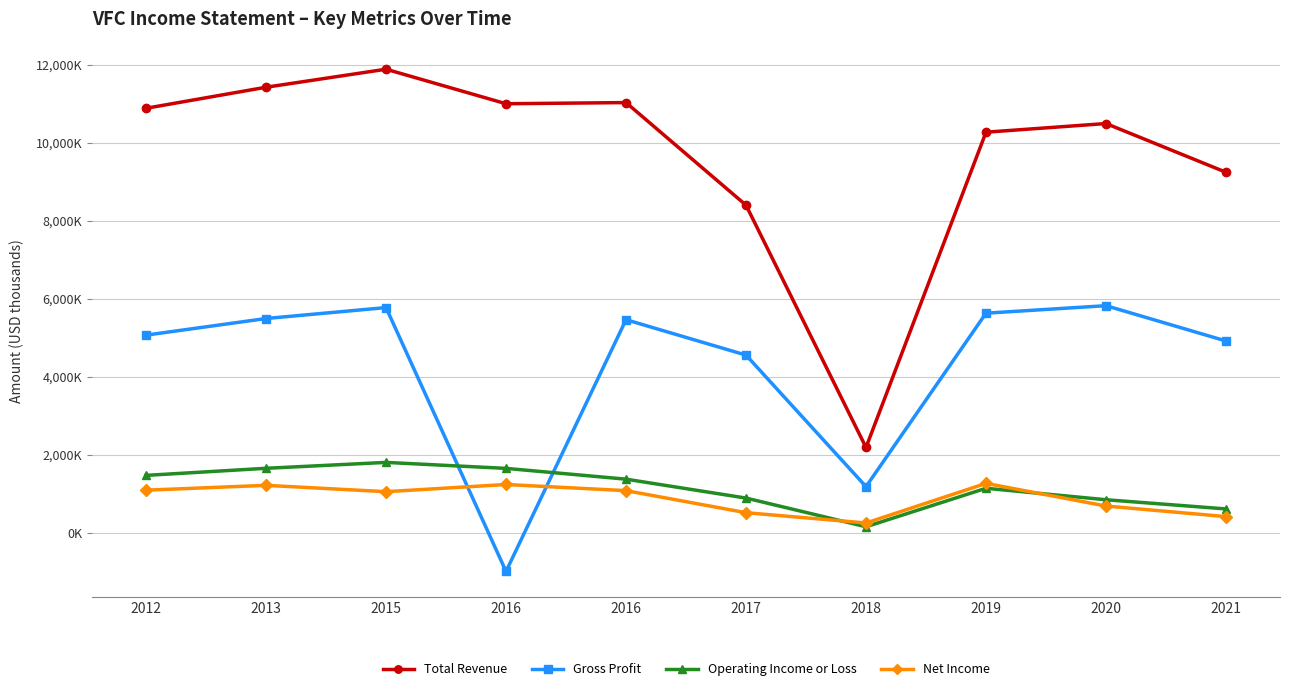

What are all the series names shown in the legend?

Total Revenue, Gross Profit, Operating Income or Loss, Net Income